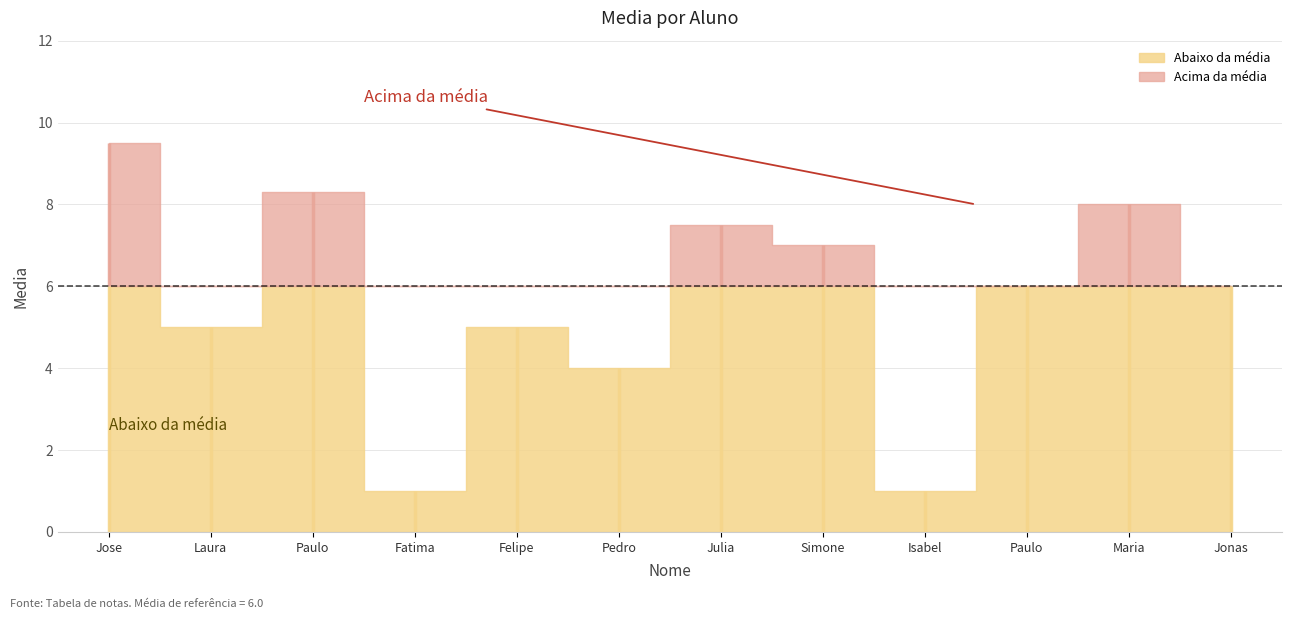

What is the difference between the second highest and second lowest values?

7.3